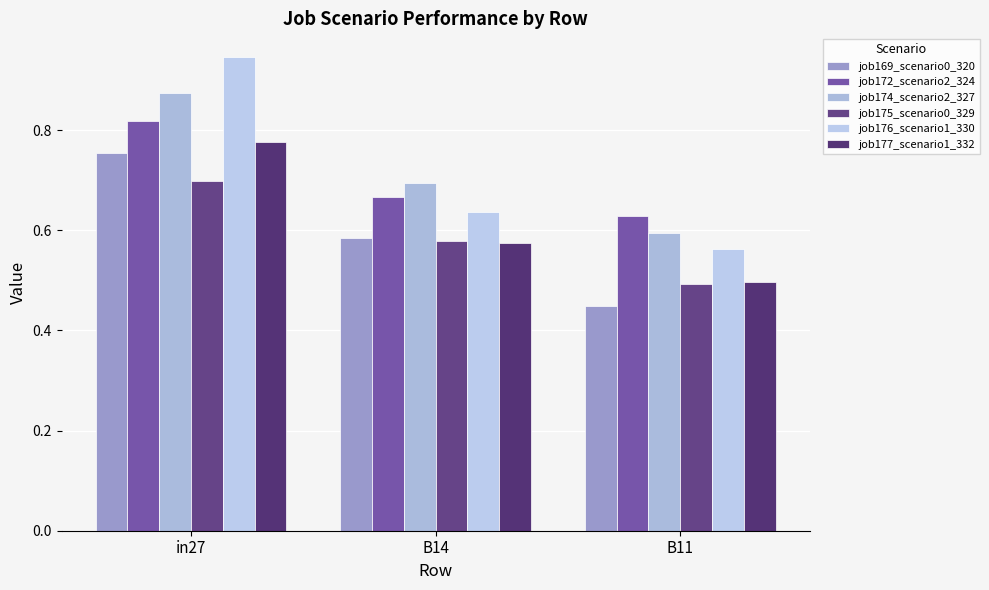

Count the job175_scenario0_329 values in the range 0 to 1.

3